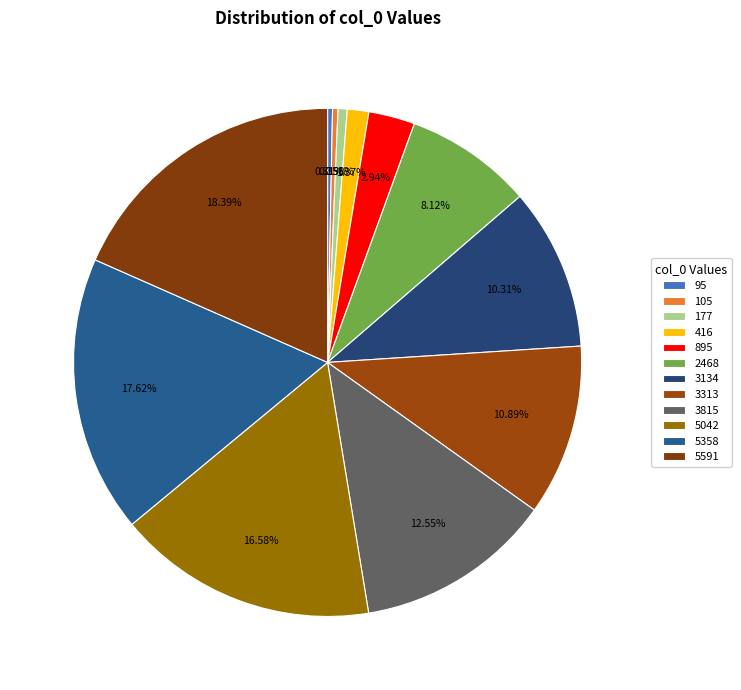

Does 2468 account for over 50% of the chart?

No